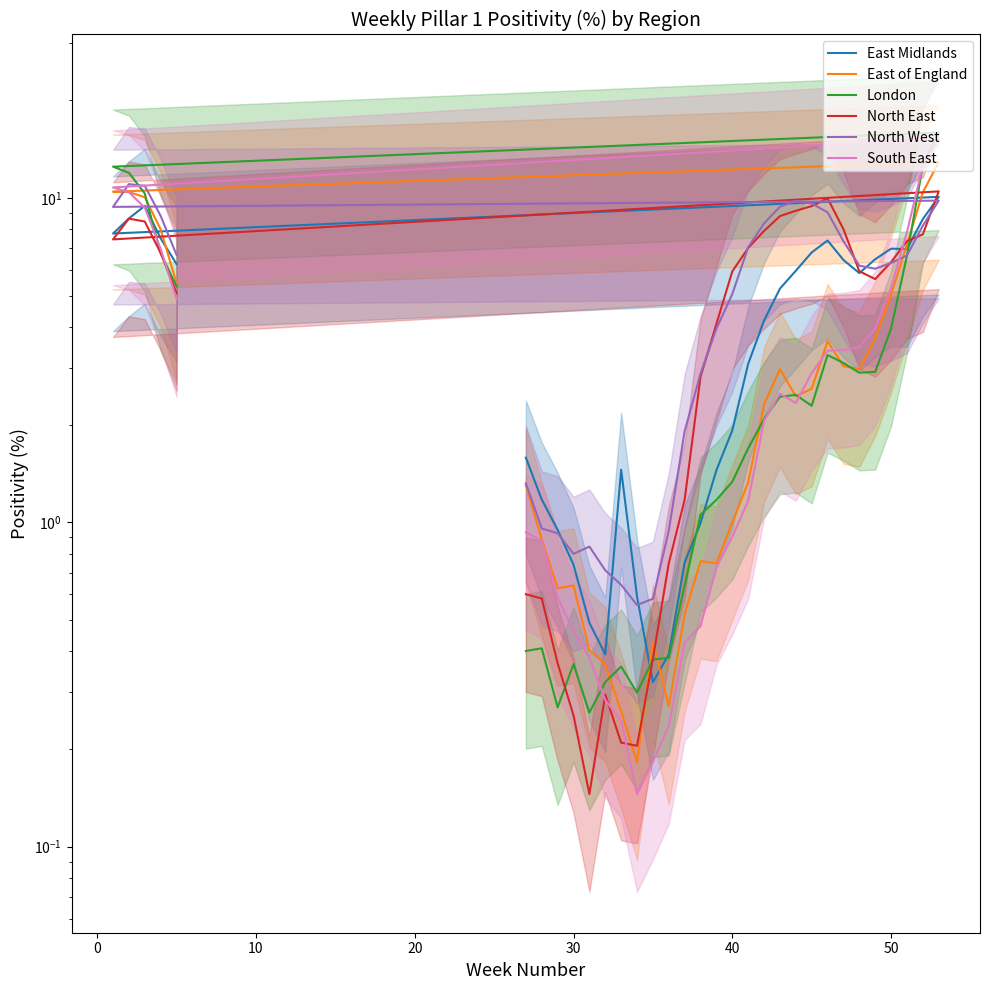

How many intersections are there between North West and North East?

8